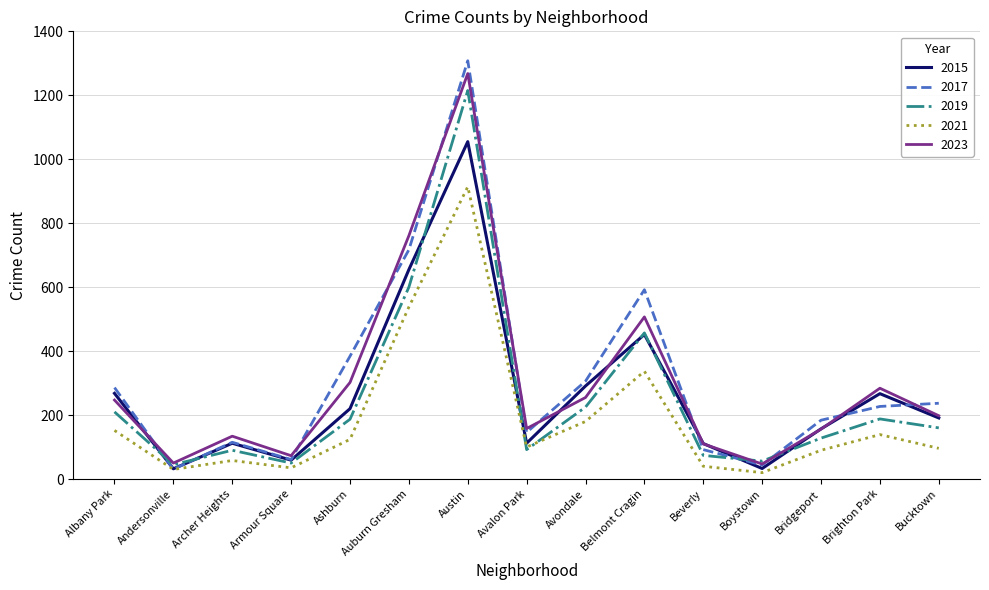

What is the total value across all series at Andersonville?

188